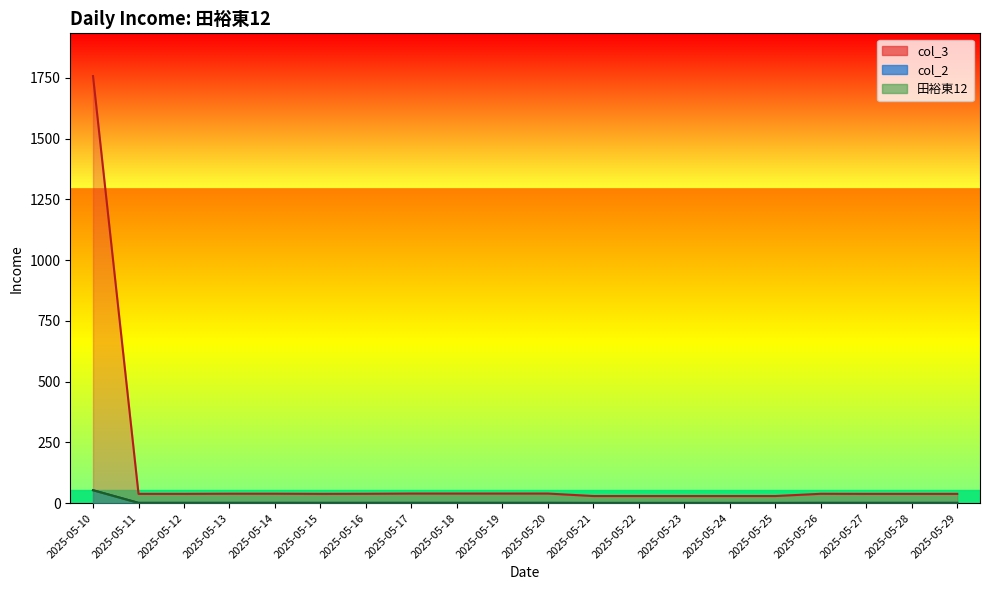

What are all the series names shown in the legend?

col_3, col_2, 田裕東12